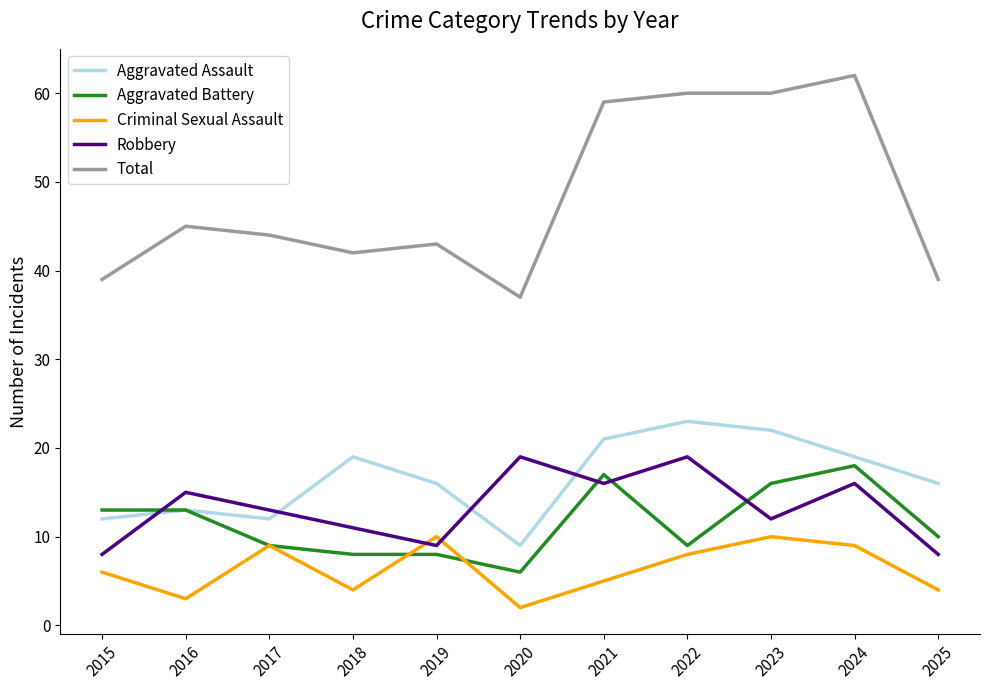

What is the maximum value shown in the chart?

62